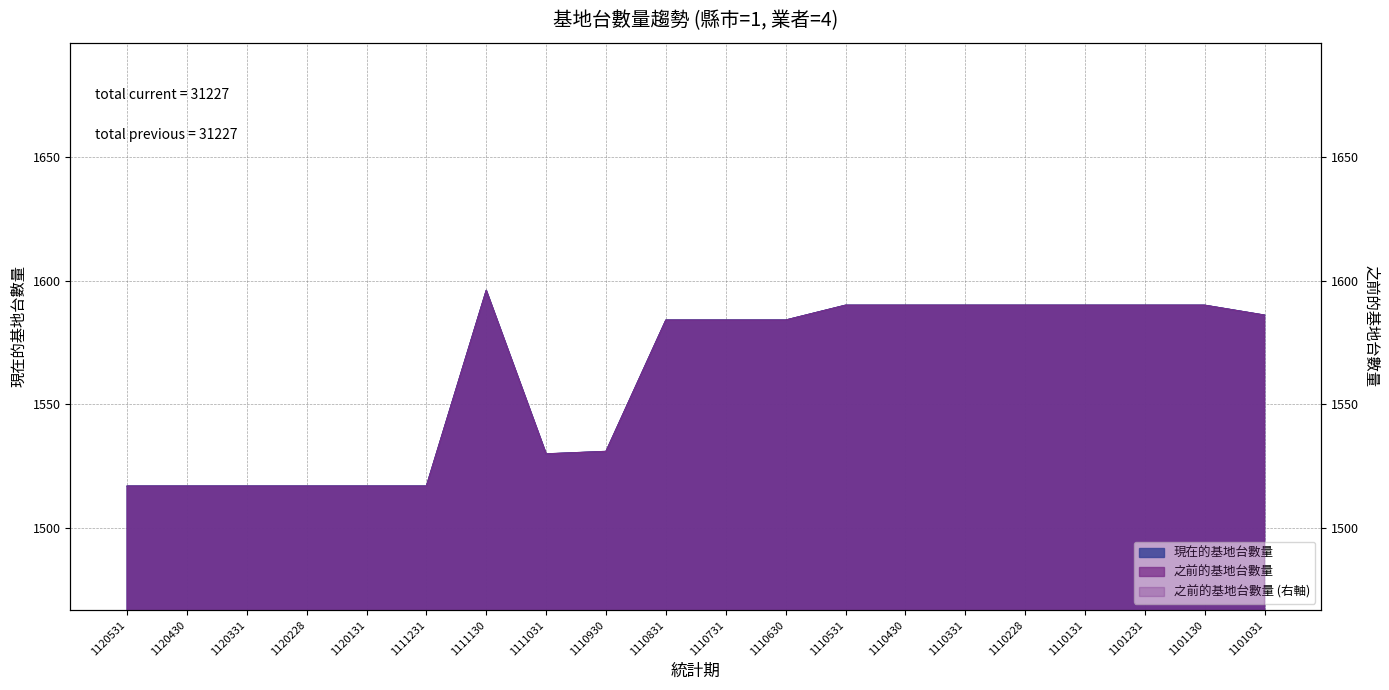

In 之前的基地台數量, how many points are higher than both neighbors (excluding endpoints)?

1